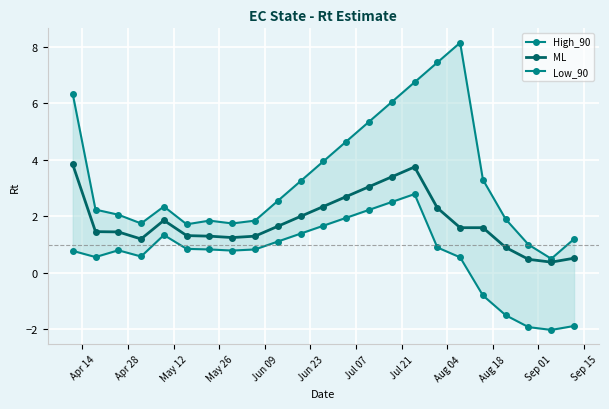

What is the value of the Low_90 point at the 6th from the left?

0.8